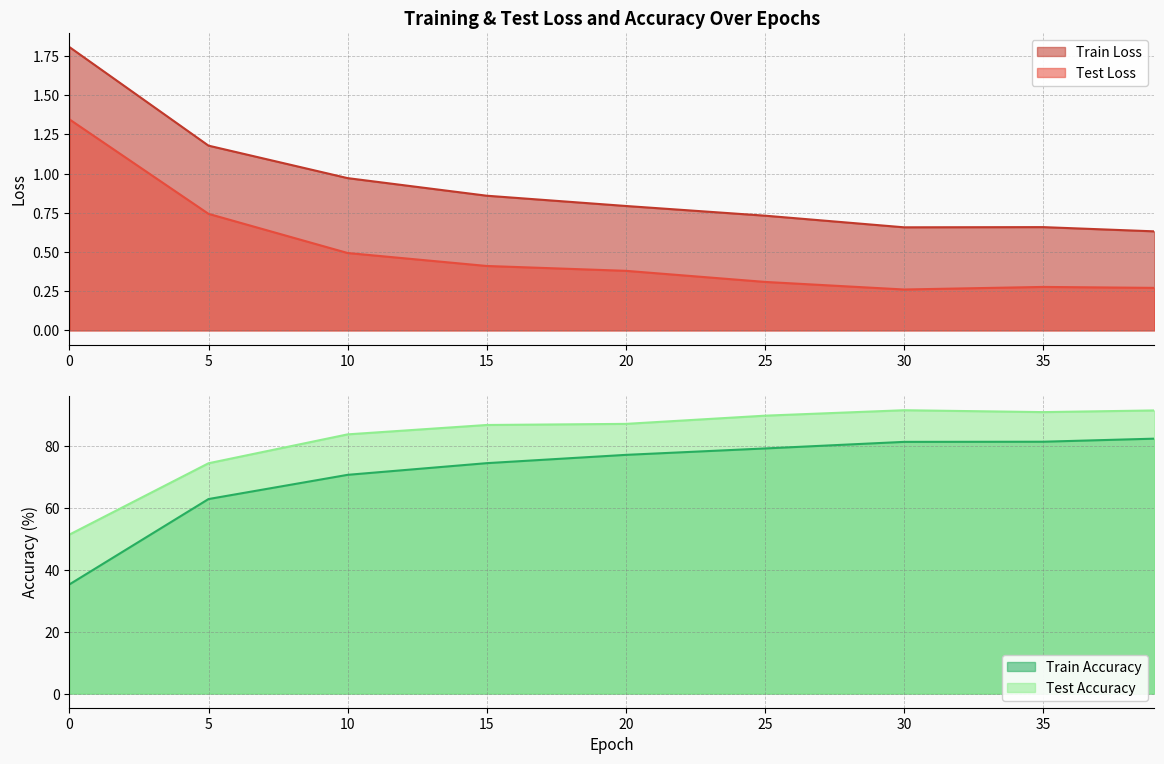

What is the difference between the maximum and minimum values in the Train Accuracy series?

47.1